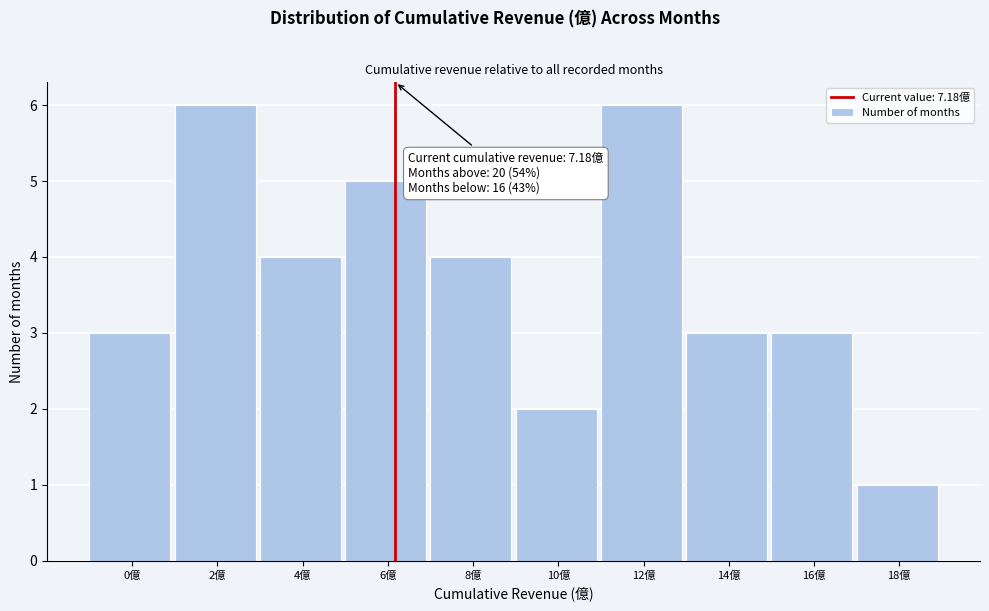

Reading left to right, extract all data points from this chart.

3	6	4	5	4	2	6	3	3	1